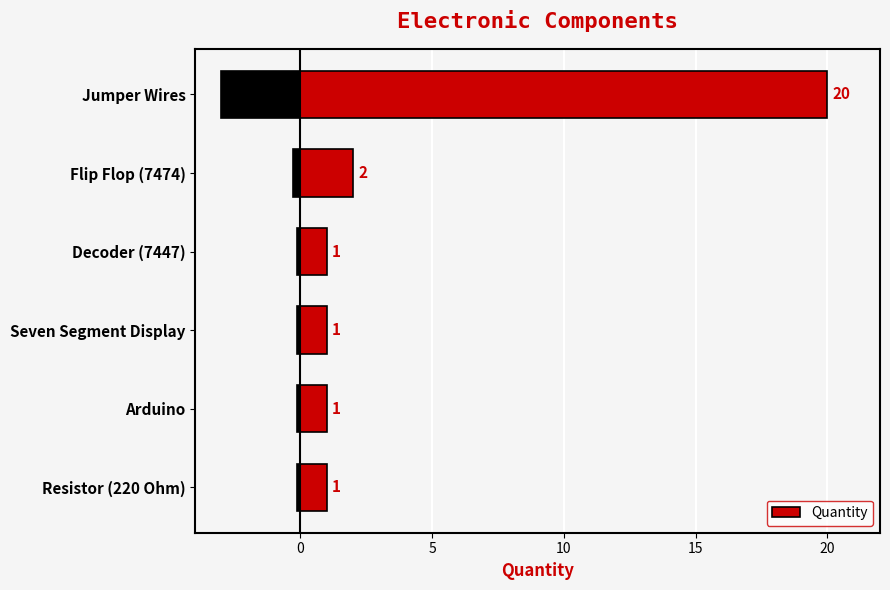

The Quantity series shows 30 at Jumper Wires. True or false?

False